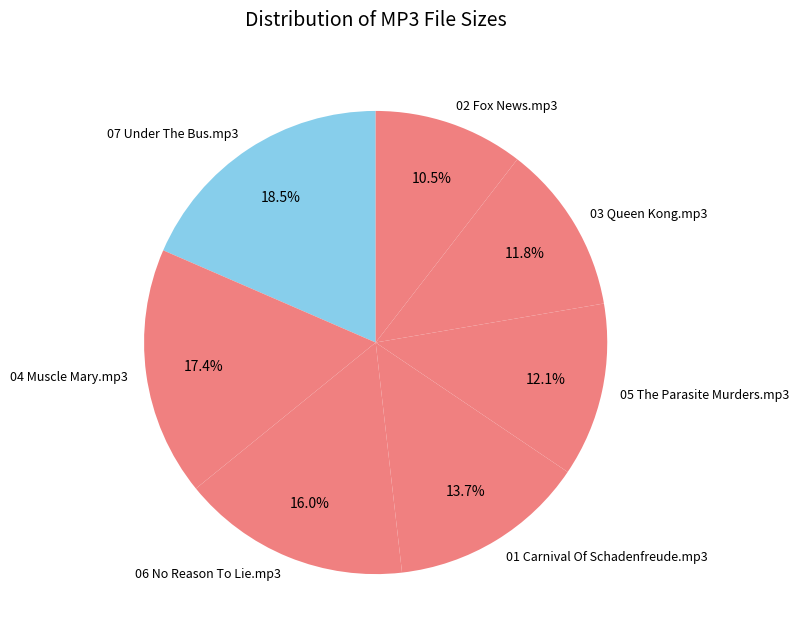

Does 02 Fox News.mp3 represent more than half of the total?

No